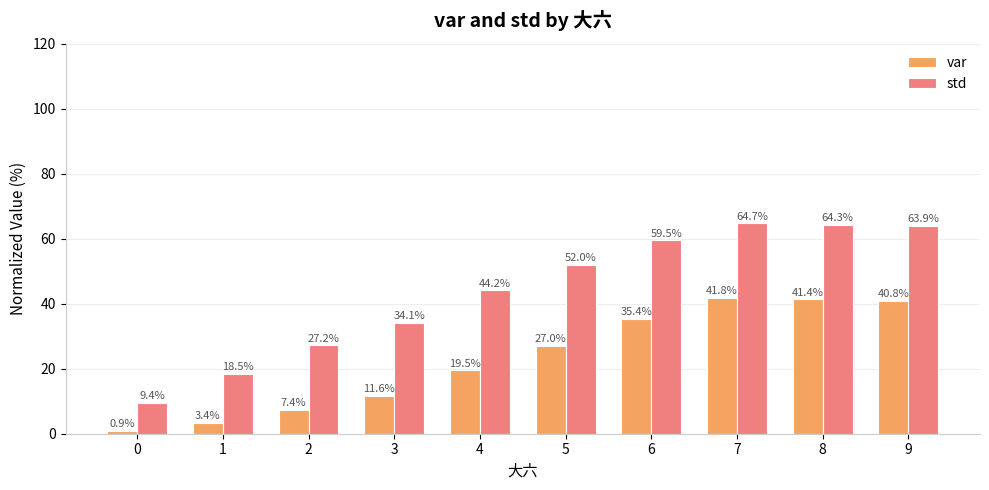

Reading left to right, what are all the values shown in this chart?

var: 0=0.9	1=3.4	2=7.4	3=11.6	4=19.5	5=27.0	6=35.4	7=41.8	8=41.4	9=40.8
std: 0=9.4	1=18.5	2=27.2	3=34.1	4=44.2	5=52.0	6=59.5	7=64.7	8=64.3	9=63.9